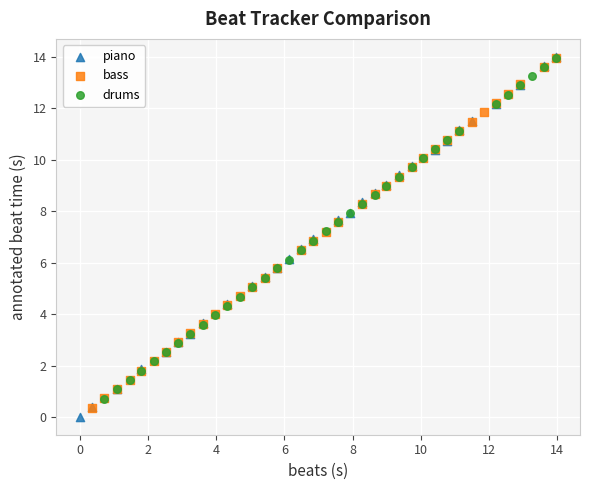

Which series contains the lowest Y value?

piano